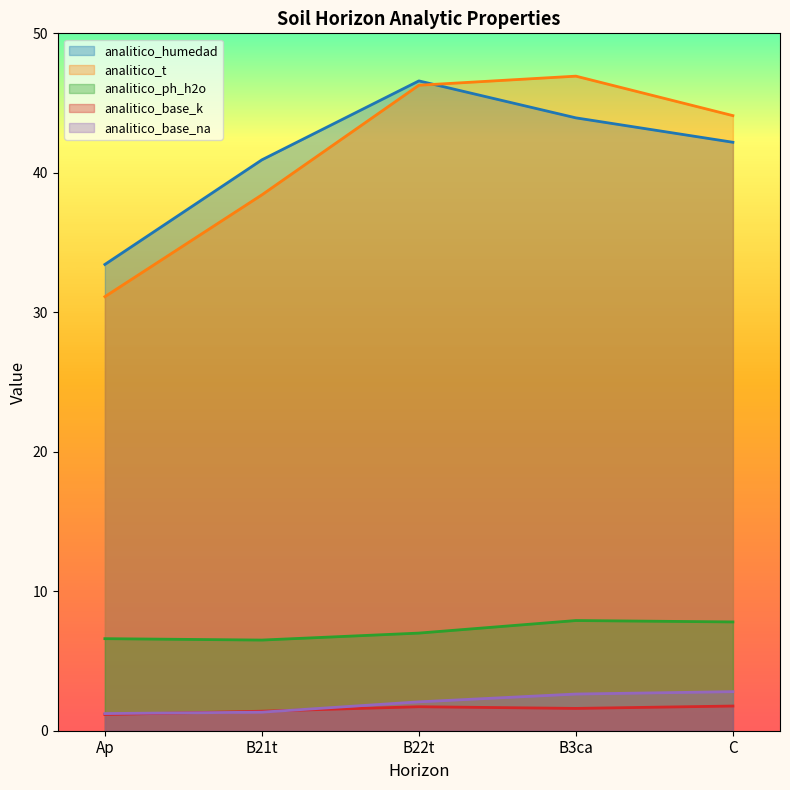

True or false: analitico_base_na and analitico_t intersect in this chart.

False